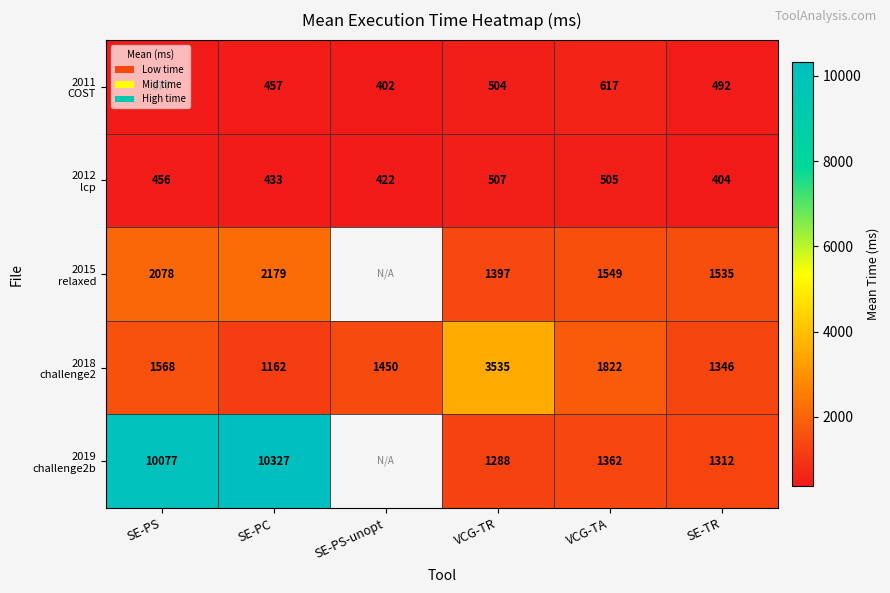

What is the total value across all series at SE-TR?

5089